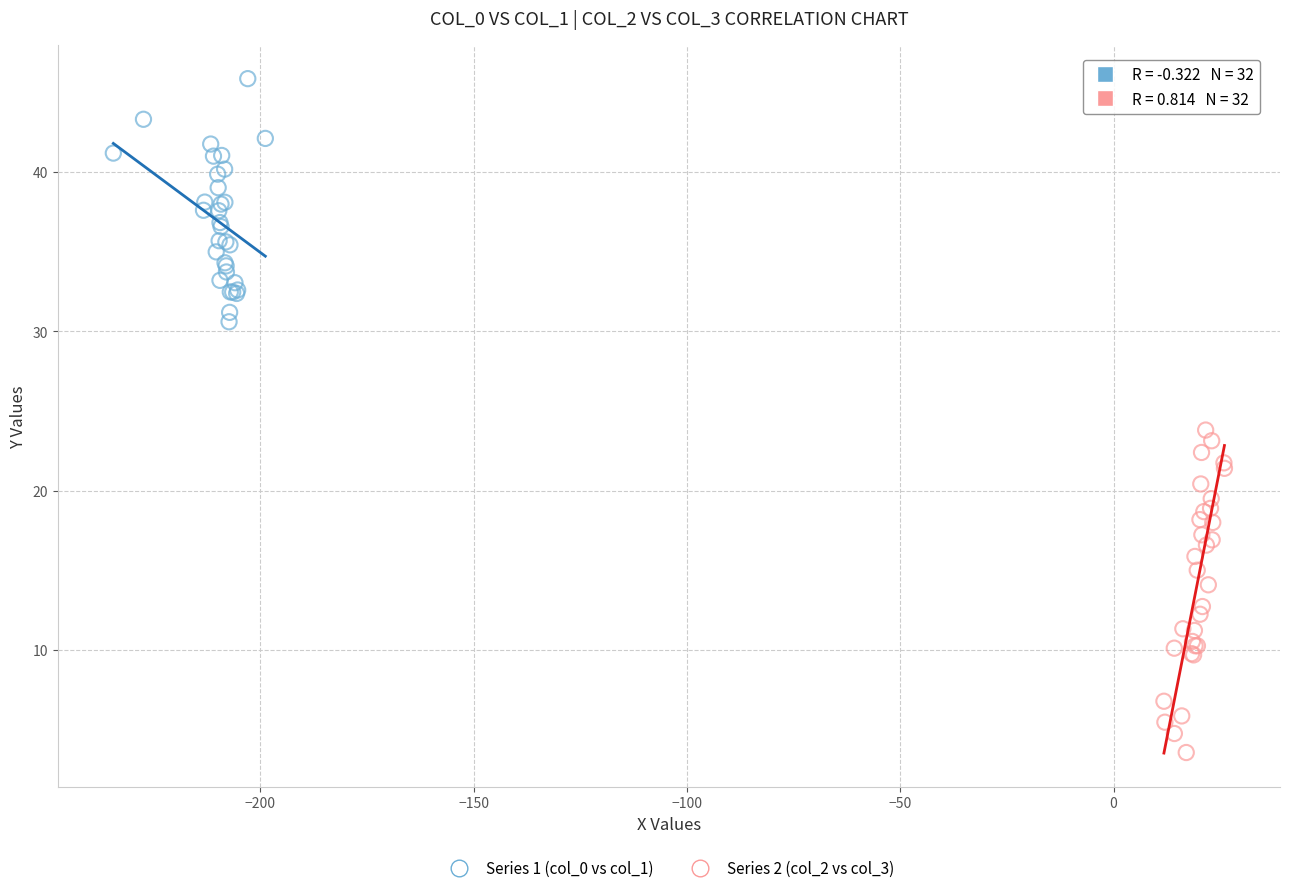

Which series has the widest spread of Y values?

Series 2 (col_2 vs col_3)